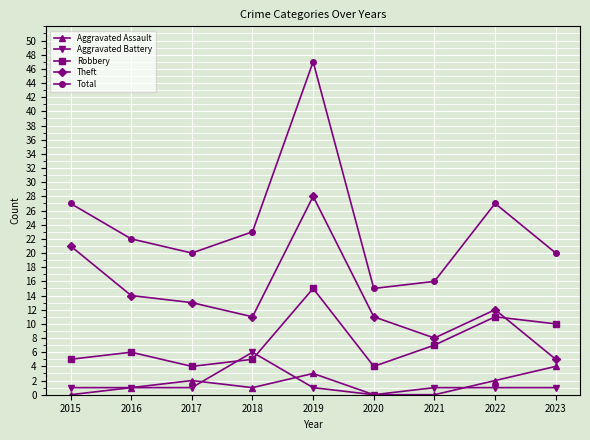

True or false: Aggravated Assault and Theft cross at least once.

False